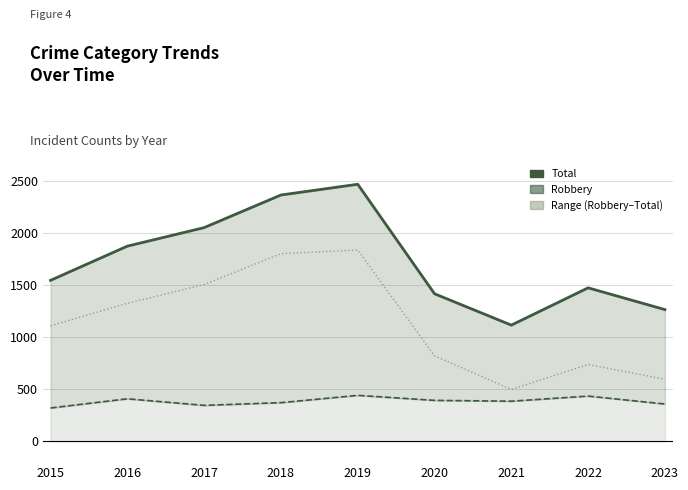

What is the average value of the Total series?

1730